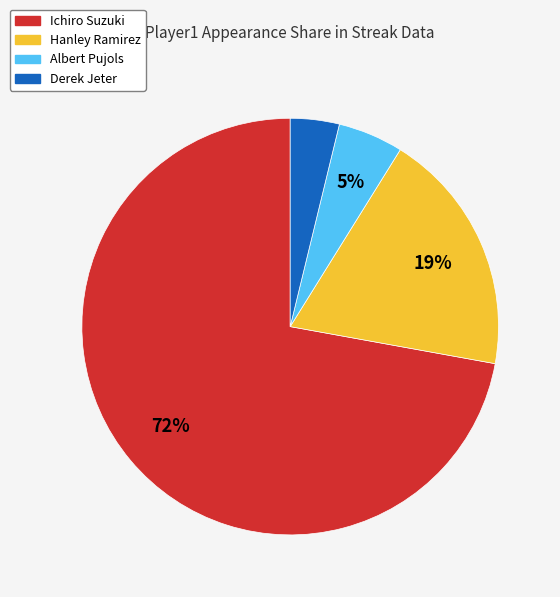

Between Albert Pujols and Hanley Ramirez, which is larger?

Hanley Ramirez